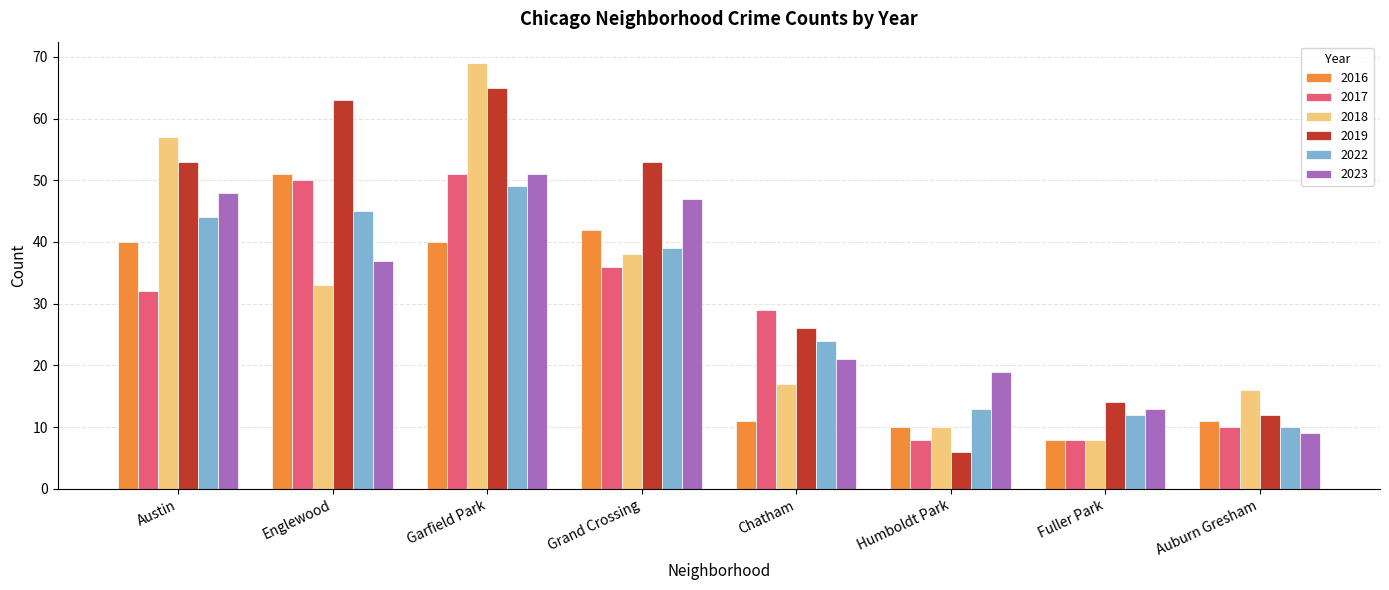

Between Chatham and Fuller Park, which series saw the biggest shift?

2017